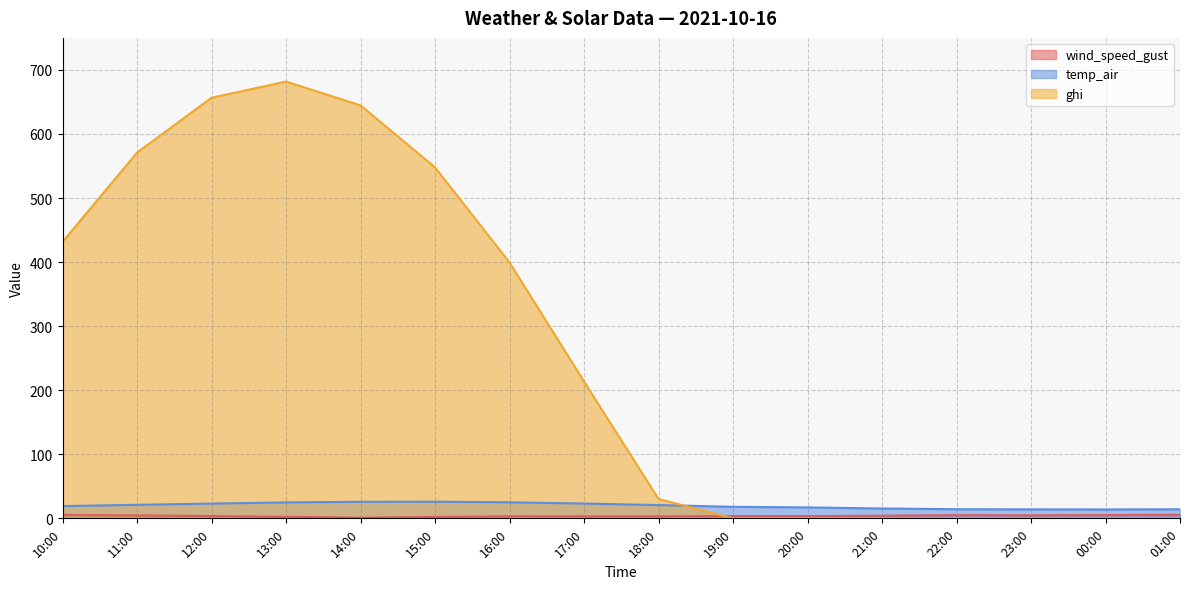

What is the highest value of the ghi series?

681.8